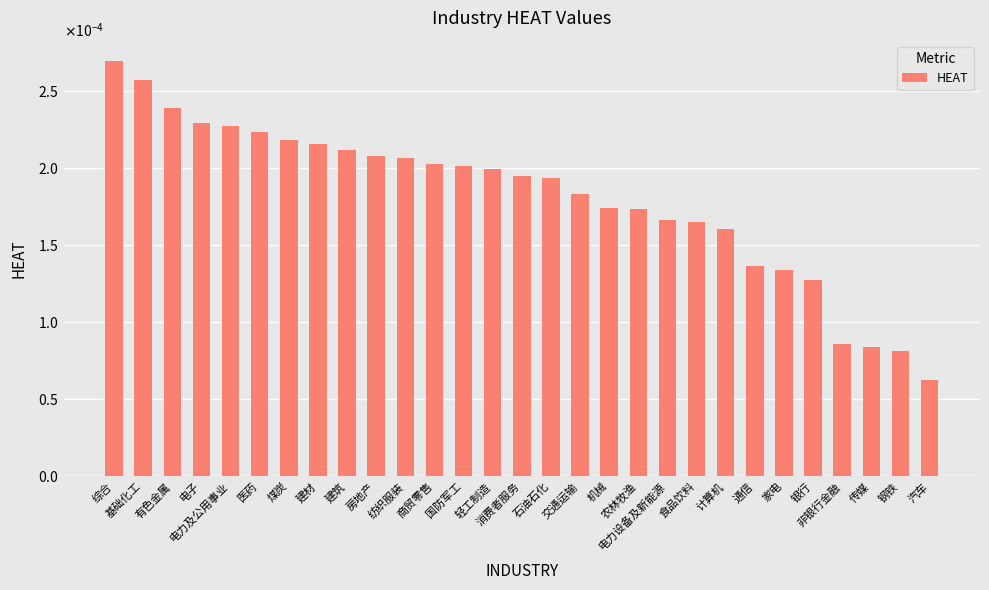

Rank the categories by value from lowest to highest.

汽车, 钢铁, 传媒, 非银行金融, 银行, 家电, 通信, 计算机, 食品饮料, 电力设备及新能源, 农林牧渔, 机械, 交通运输, 石油石化, 消费者服务, 轻工制造, 国防军工, 商贸零售, 纺织服装, 房地产, 建筑, 建材, 煤炭, 医药, 电力及公用事业, 电子, 有色金属, 基础化工, 综合